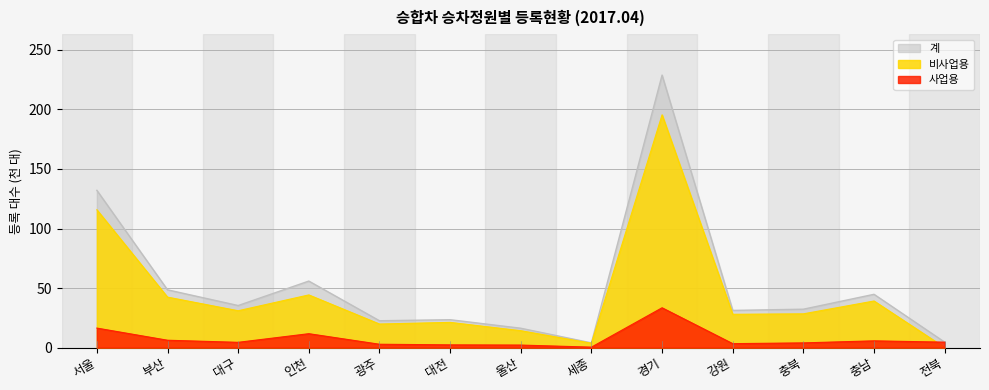

In 사업용, how many points are lower than both neighbors (excluding endpoints)?

3